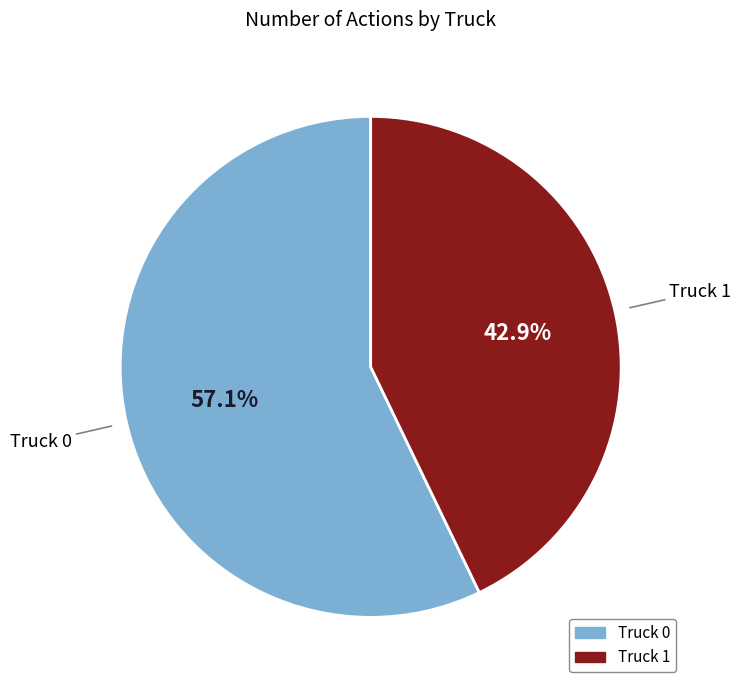

To the nearest percent, what is the combined percentage of Truck 1 and Truck 0?

100%